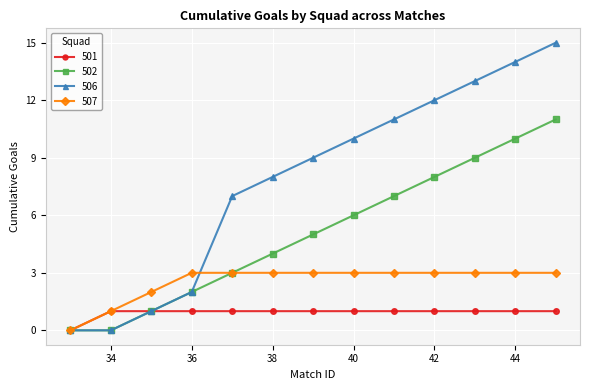

List the series in order of their peak value, highest first.

506, 502, 507, 501